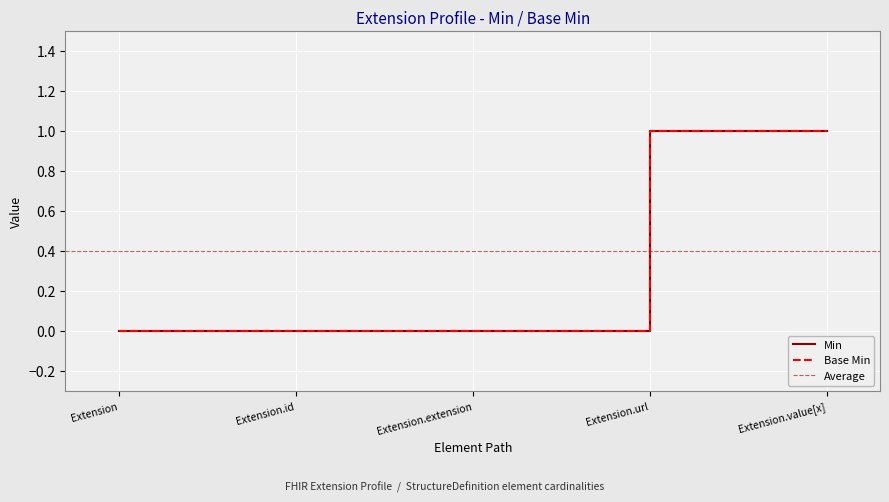

Reading left to right, transcribe all the data shown in this chart.

Extension=0	Extension.id=0	Extension.extension=0	Extension.url=1	Extension.value[x]=1